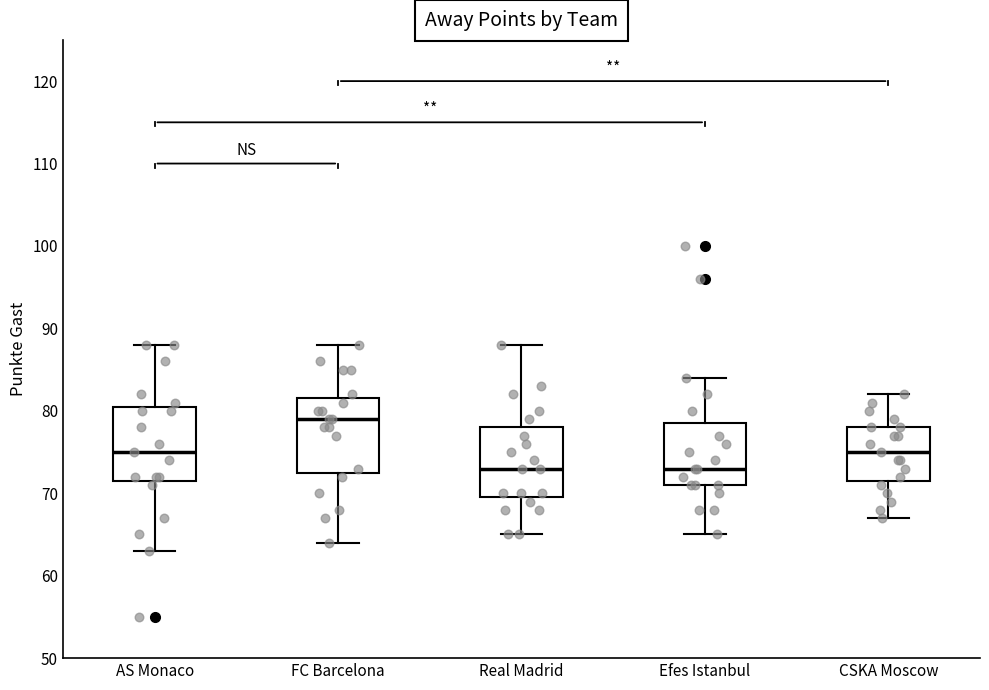

Reading left to right, transcribe this box plot: for each box, give where its median line is, the range the box spans, and where its two whiskers end, as read against the y-axis. The values are not printed on the chart, so give them approximately, as read against the axis.

AS Monaco: median 75, box 72 to 81, whiskers 63 to 88
FC Barcelona: median 79, box 73 to 82, whiskers 64 to 88
Real Madrid: median 73, box 70 to 78, whiskers 65 to 88
Efes Istanbul: median 73, box 71 to 79, whiskers 65 to 84
CSKA Moscow: median 75, box 72 to 78, whiskers 67 to 82